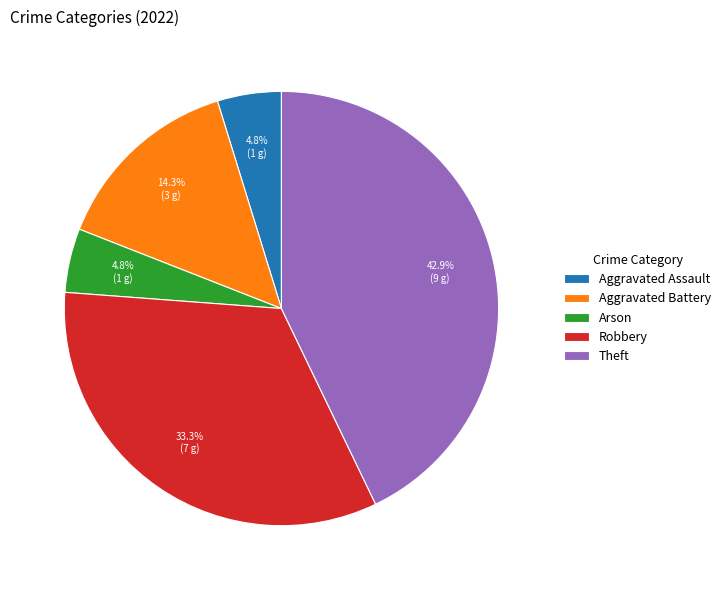

What percentage do Aggravated Battery and Theft together represent?

57.1%